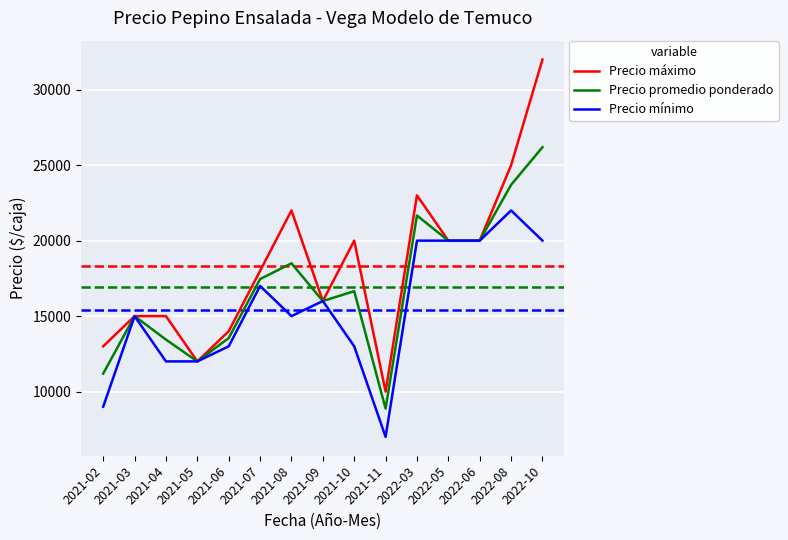

What are all the series names shown in the legend?

Precio máximo, Precio promedio ponderado, Precio mínimo